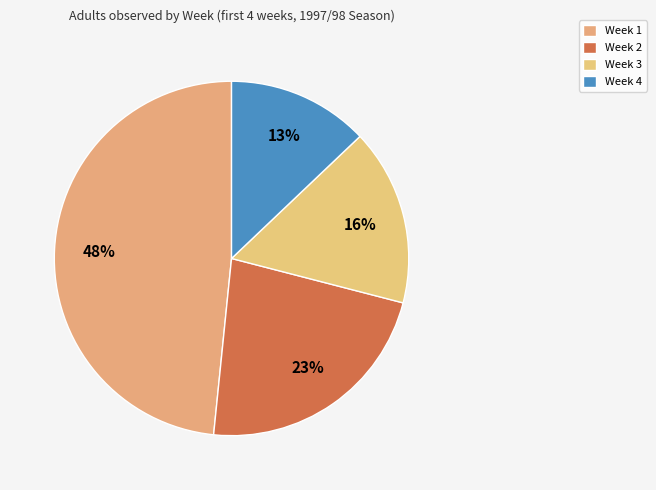

How many slices are in this pie chart?

4